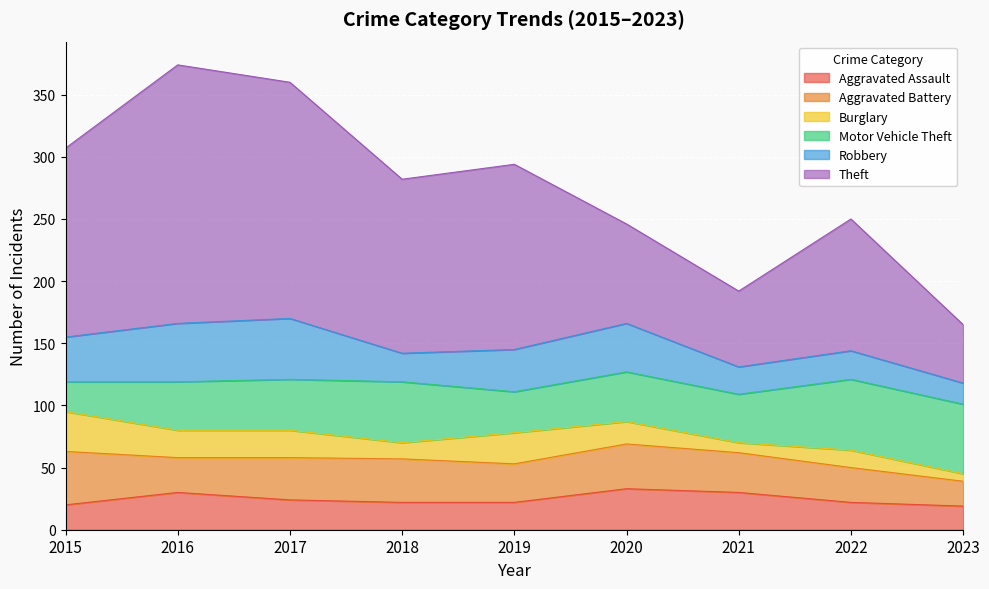

How many values in the Aggravated Assault series exceed 22?

4